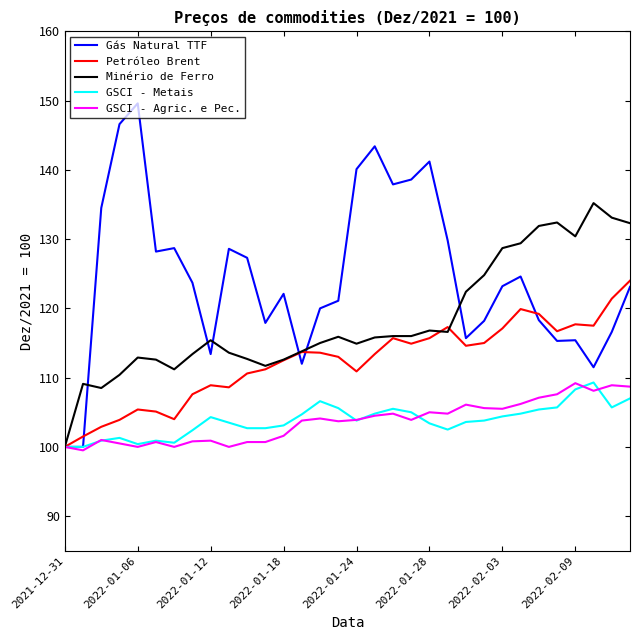

What is the greatest value displayed?

149.6